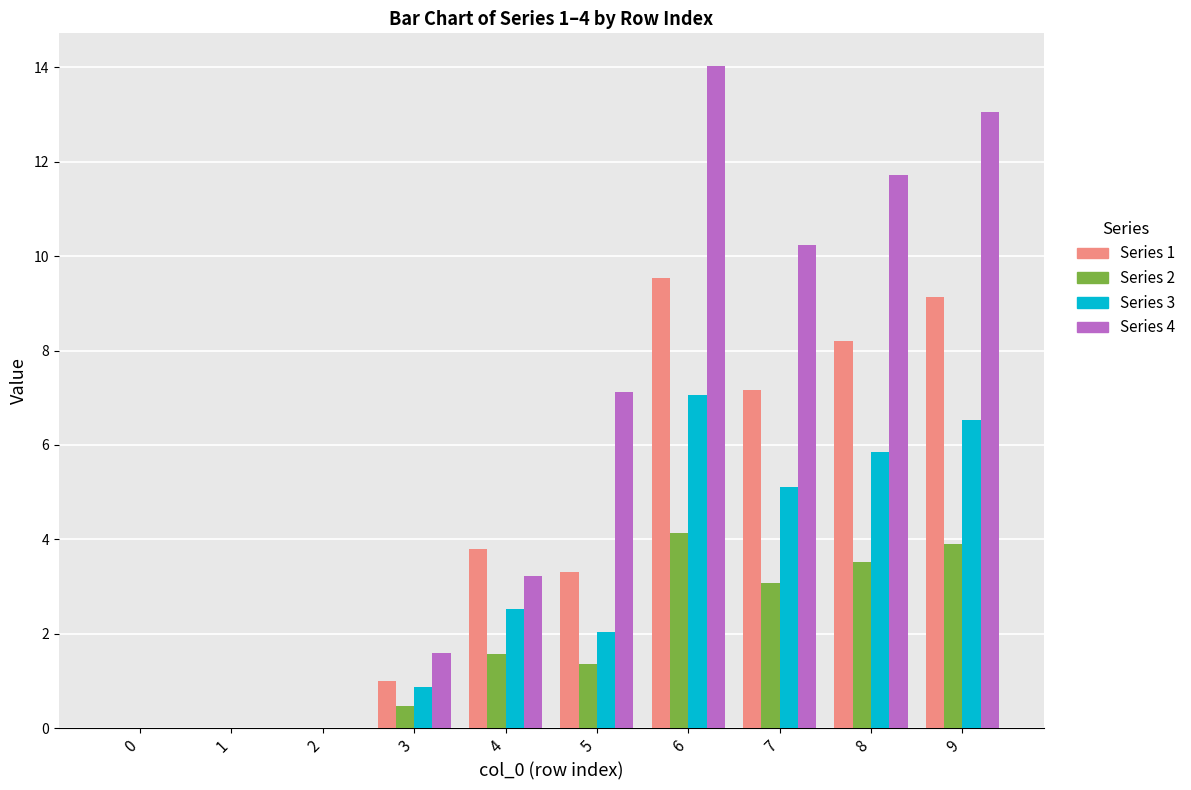

At which category does the chart reach its peak across all series?

6